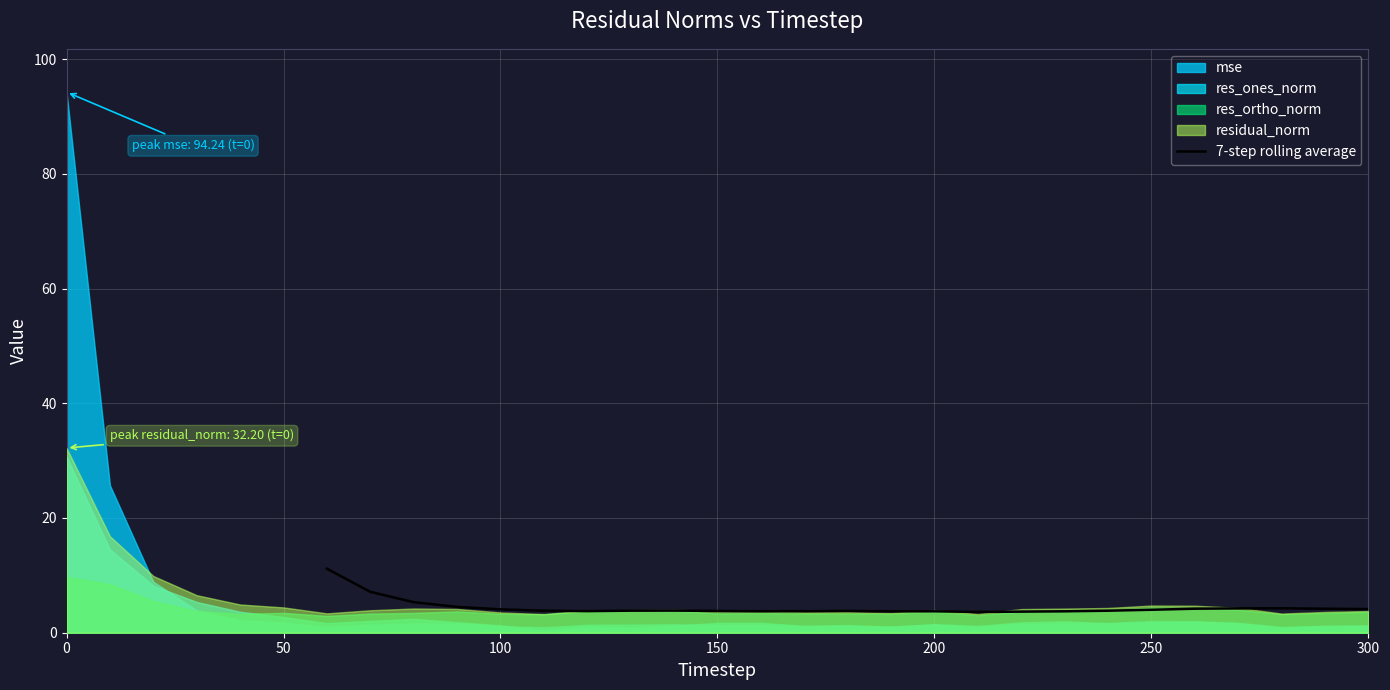

What is the maximum value for 7-step rolling average?

11.2